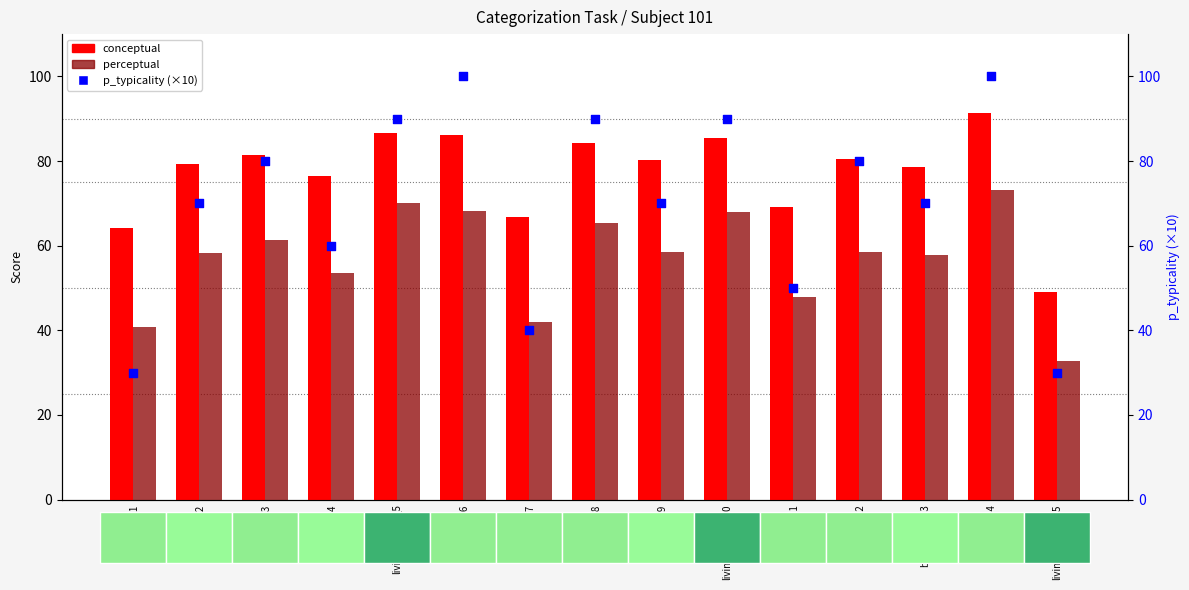

At which category is the sum across all series the highest?

kitchens_14